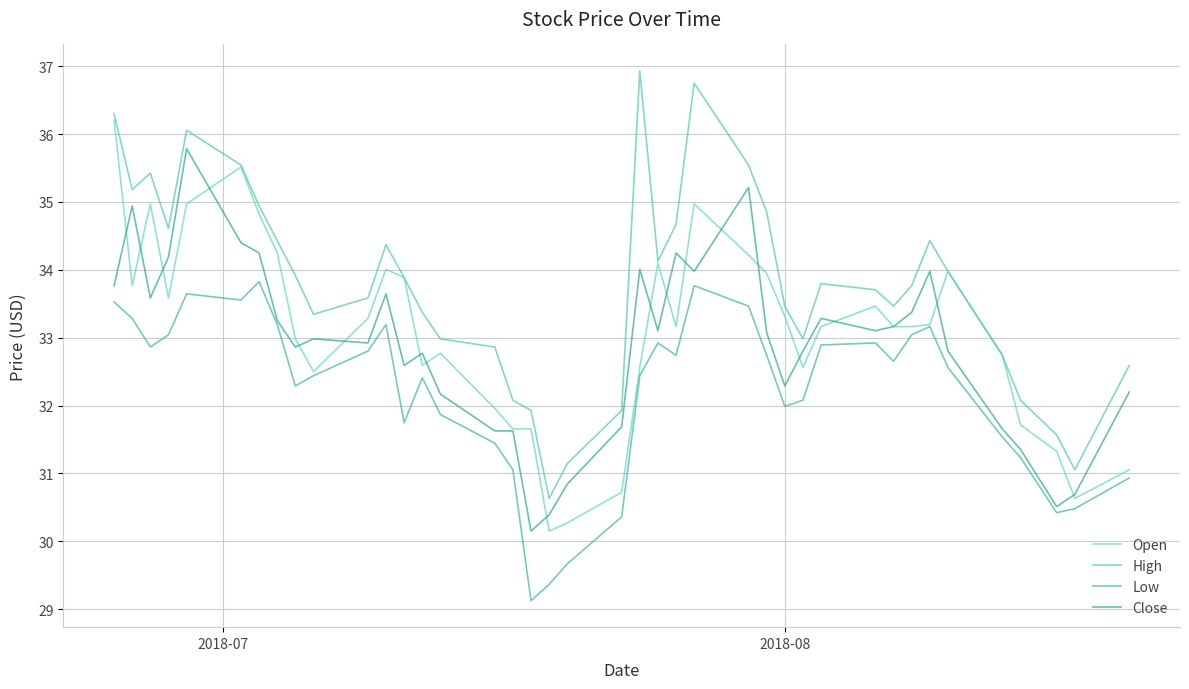

Which series has the largest total across all categories?

High